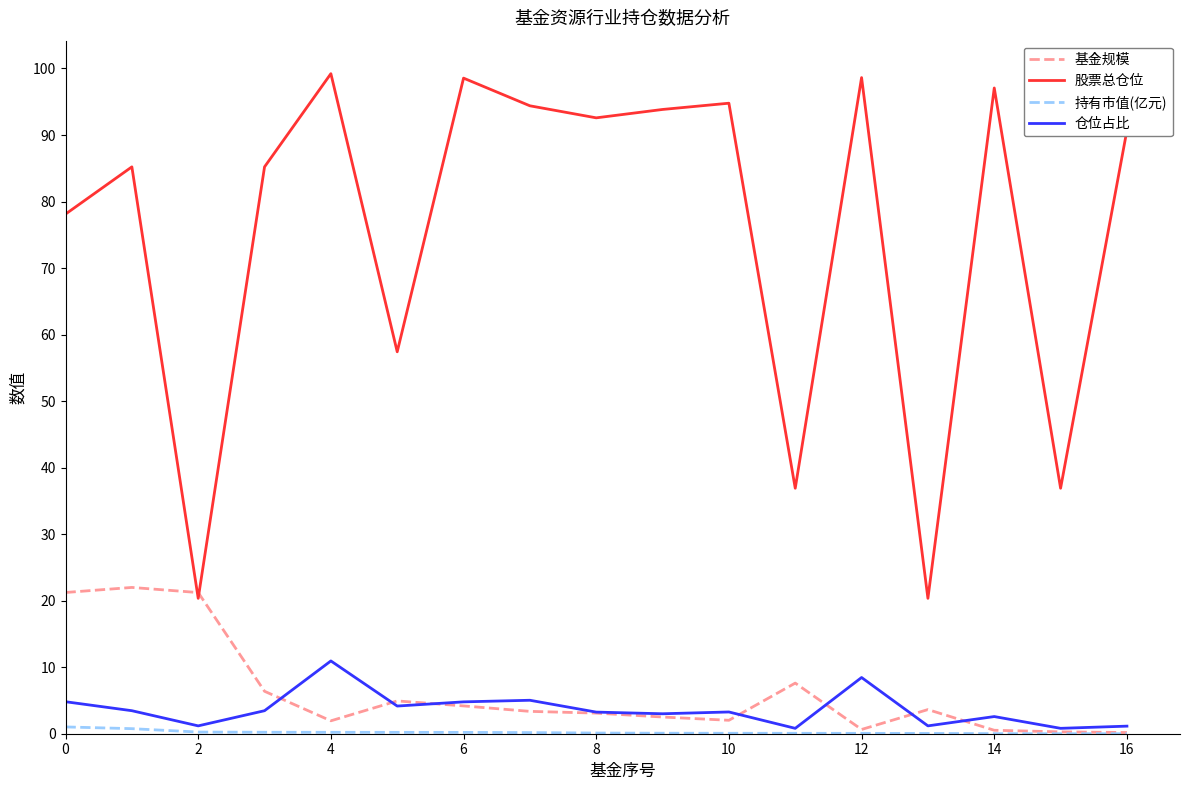

Which series has the largest range (max minus min)?

股票总仓位